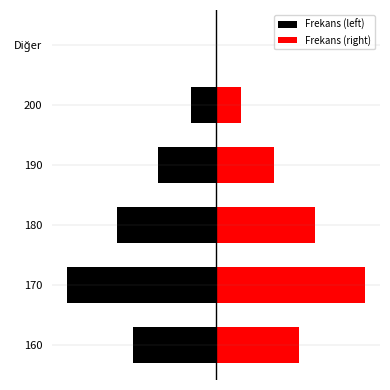

Reading left to right, what are all the values shown in this chart?

Frekans (left): -10	-18	-12	-7	-3	0
Frekans (right): 10	18	12	7	3	0